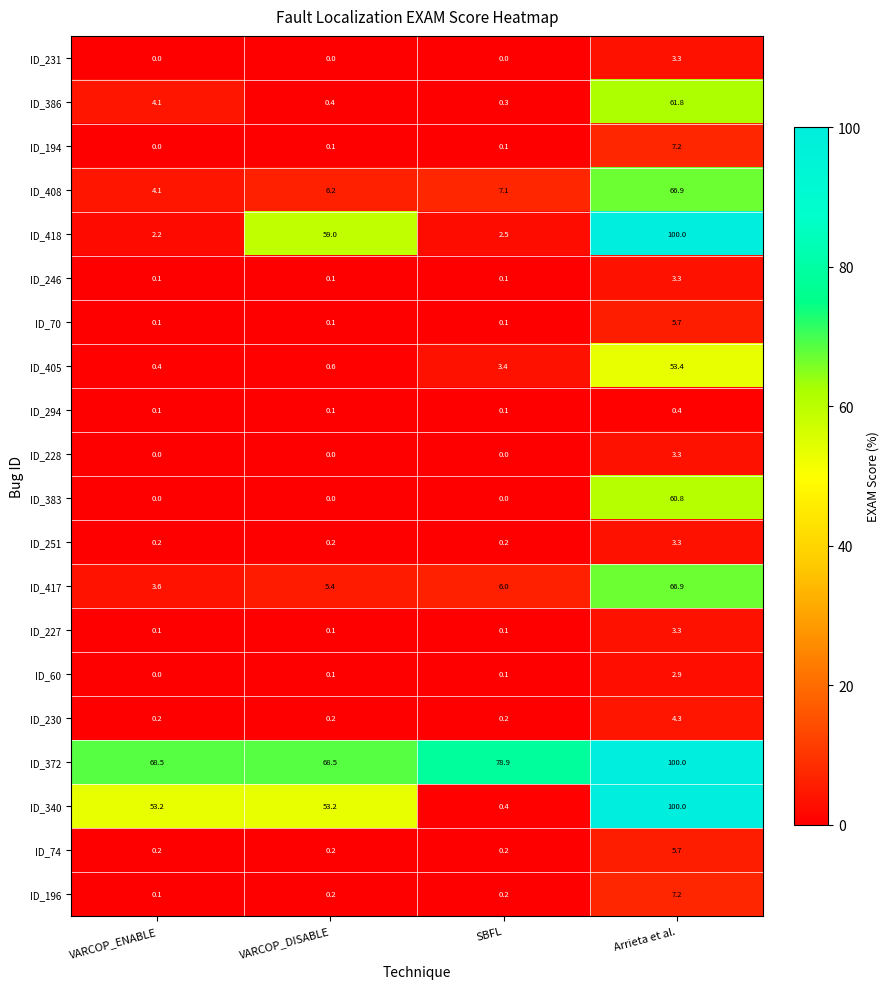

The ID_408 series shows 10.2 at VARCOP_DISABLE. True or false?

False